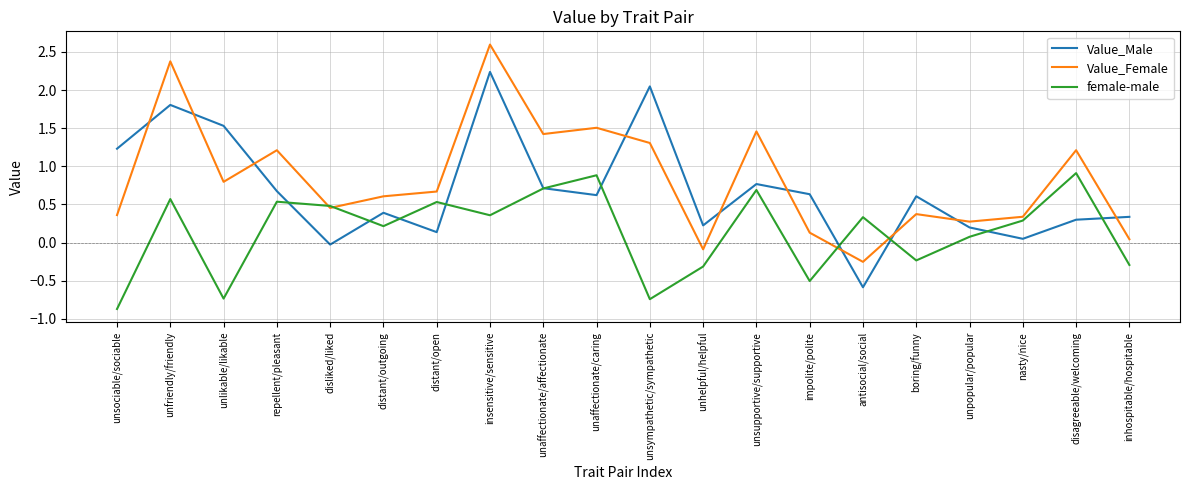

True or false: Value_Male has more than 0 points higher than both neighbors.

True